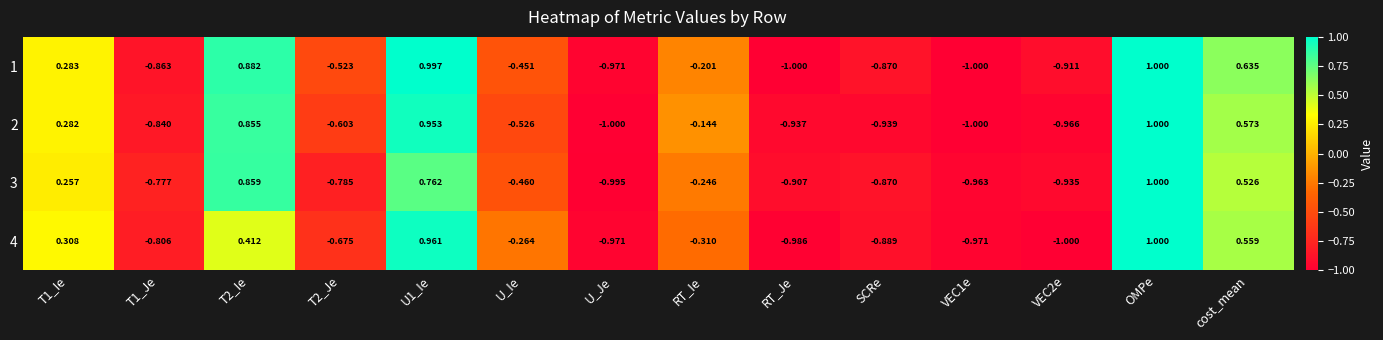

Rank the series by their average value, from lowest to highest.

4, 3, 2, 1